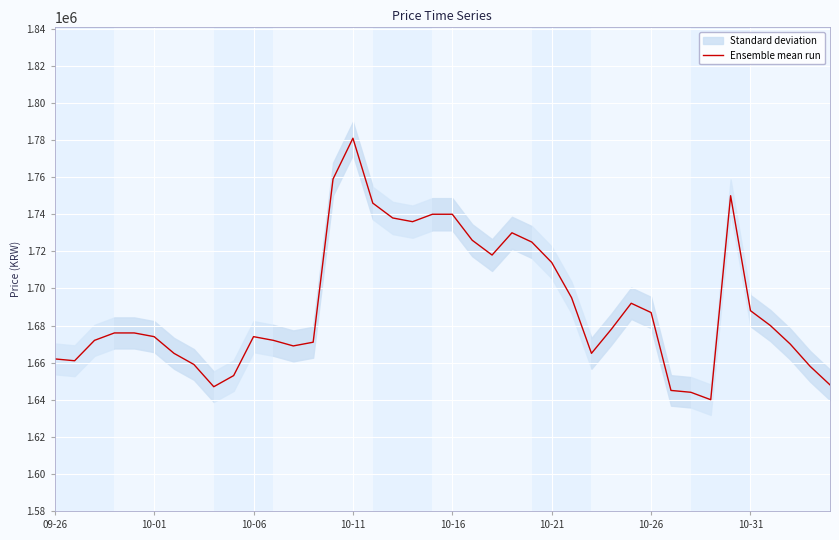

The value of Ensemble mean run at 10-16 is 802503. True or false?

False